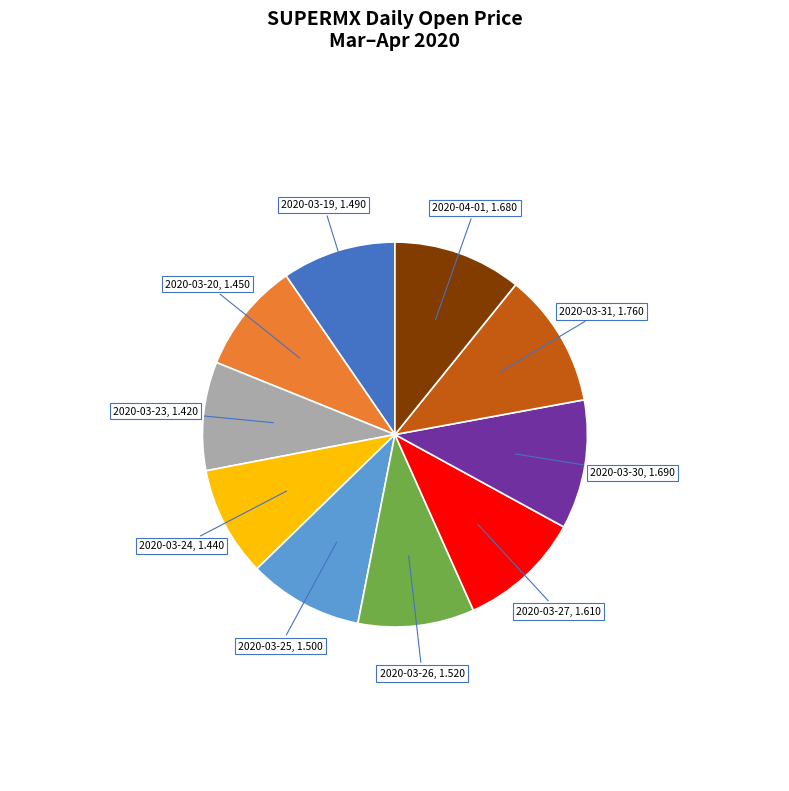

Is there any slice that represents more than half of the pie?

No